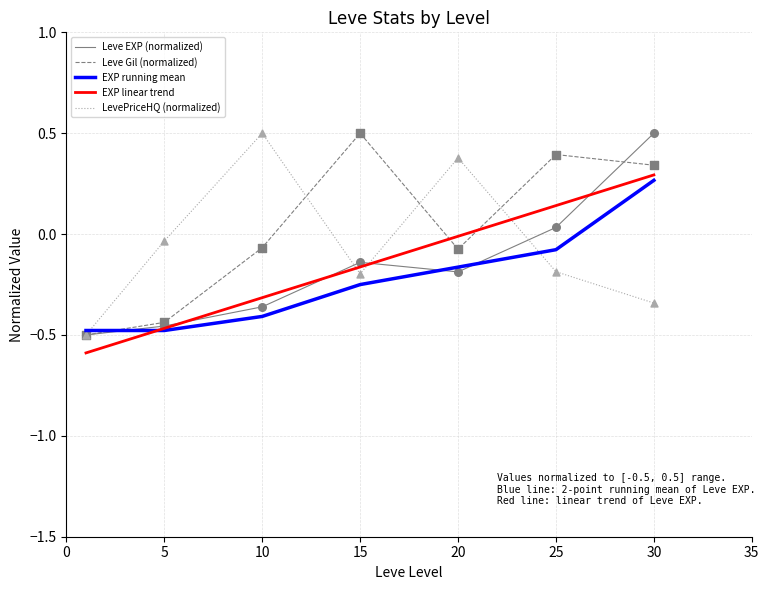

At how many categories does at least one series exceed 0?

5